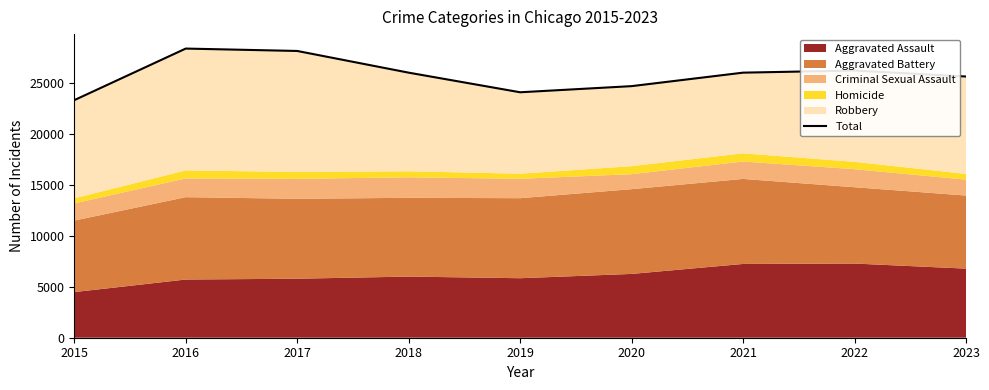

Count the number of categories in the chart.

9